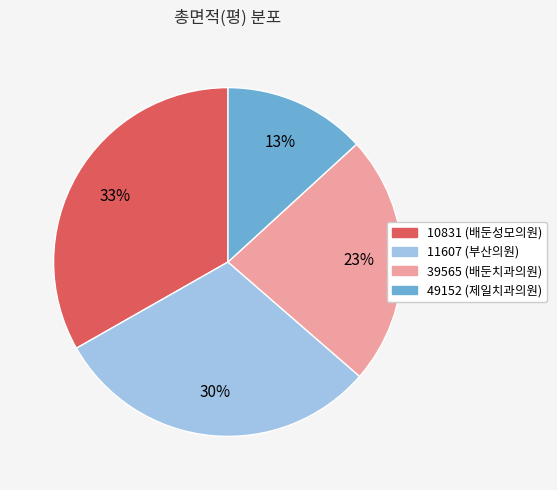

Is there a majority slice in this chart?

No